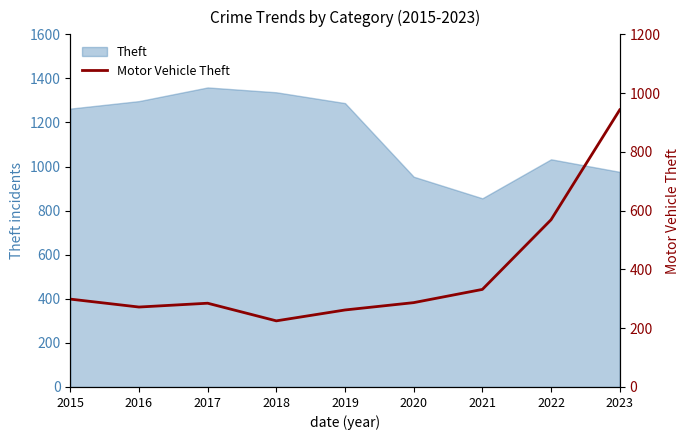

What is the average value?

386